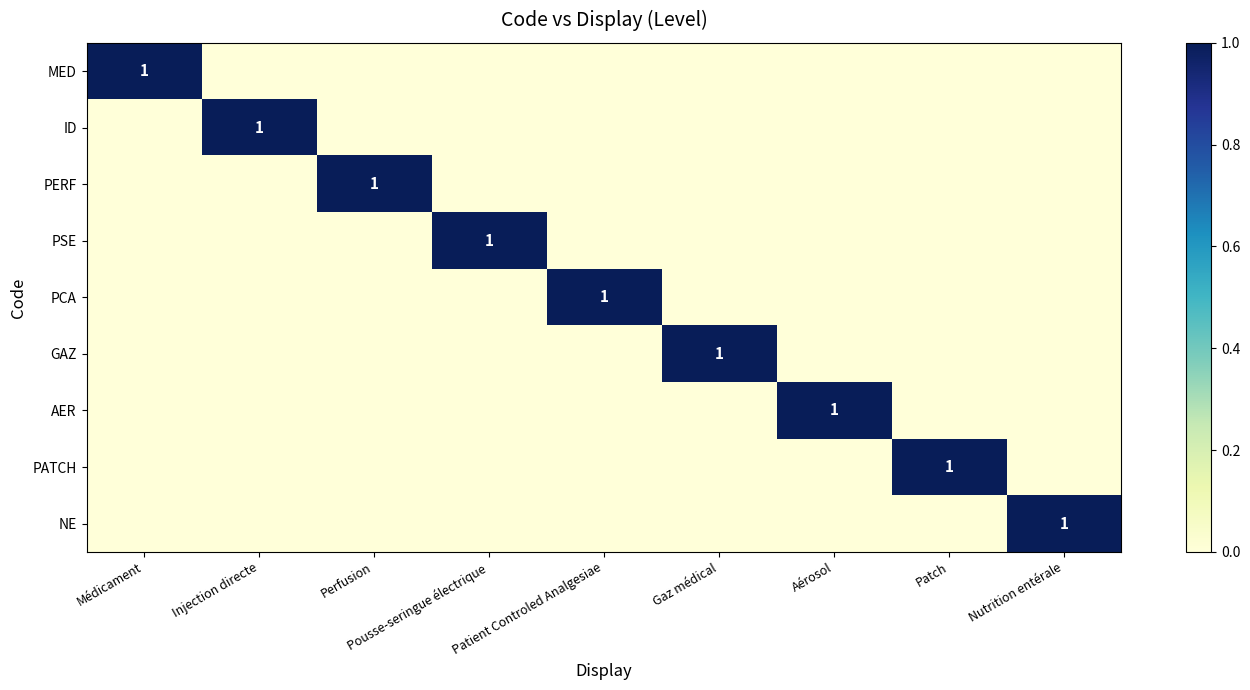

Is it true that GAZ equals 1 at Médicament?

False